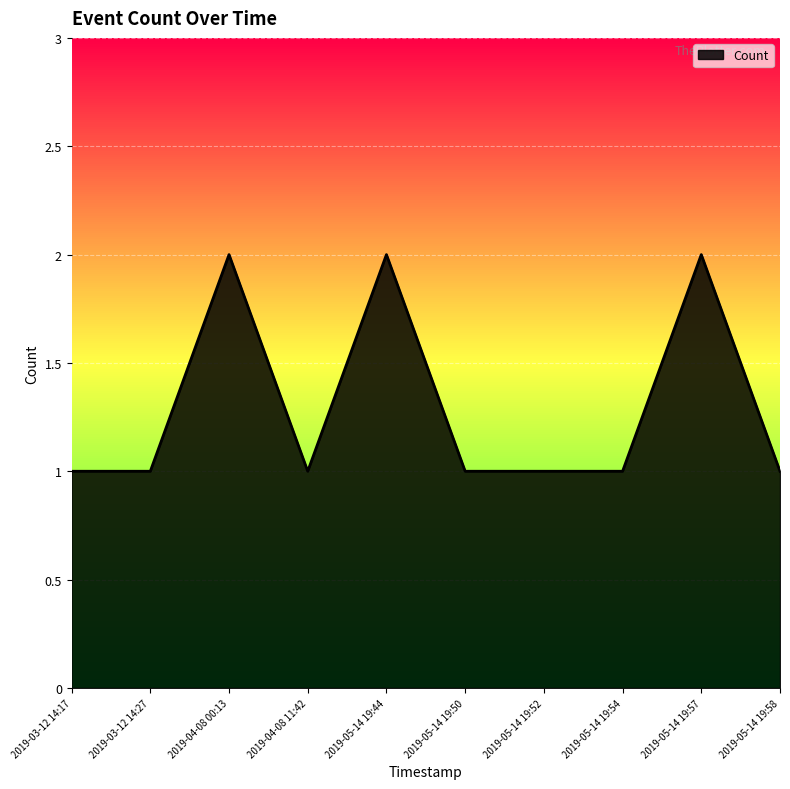

What position from the left is 2019-03-12 14:17?

1